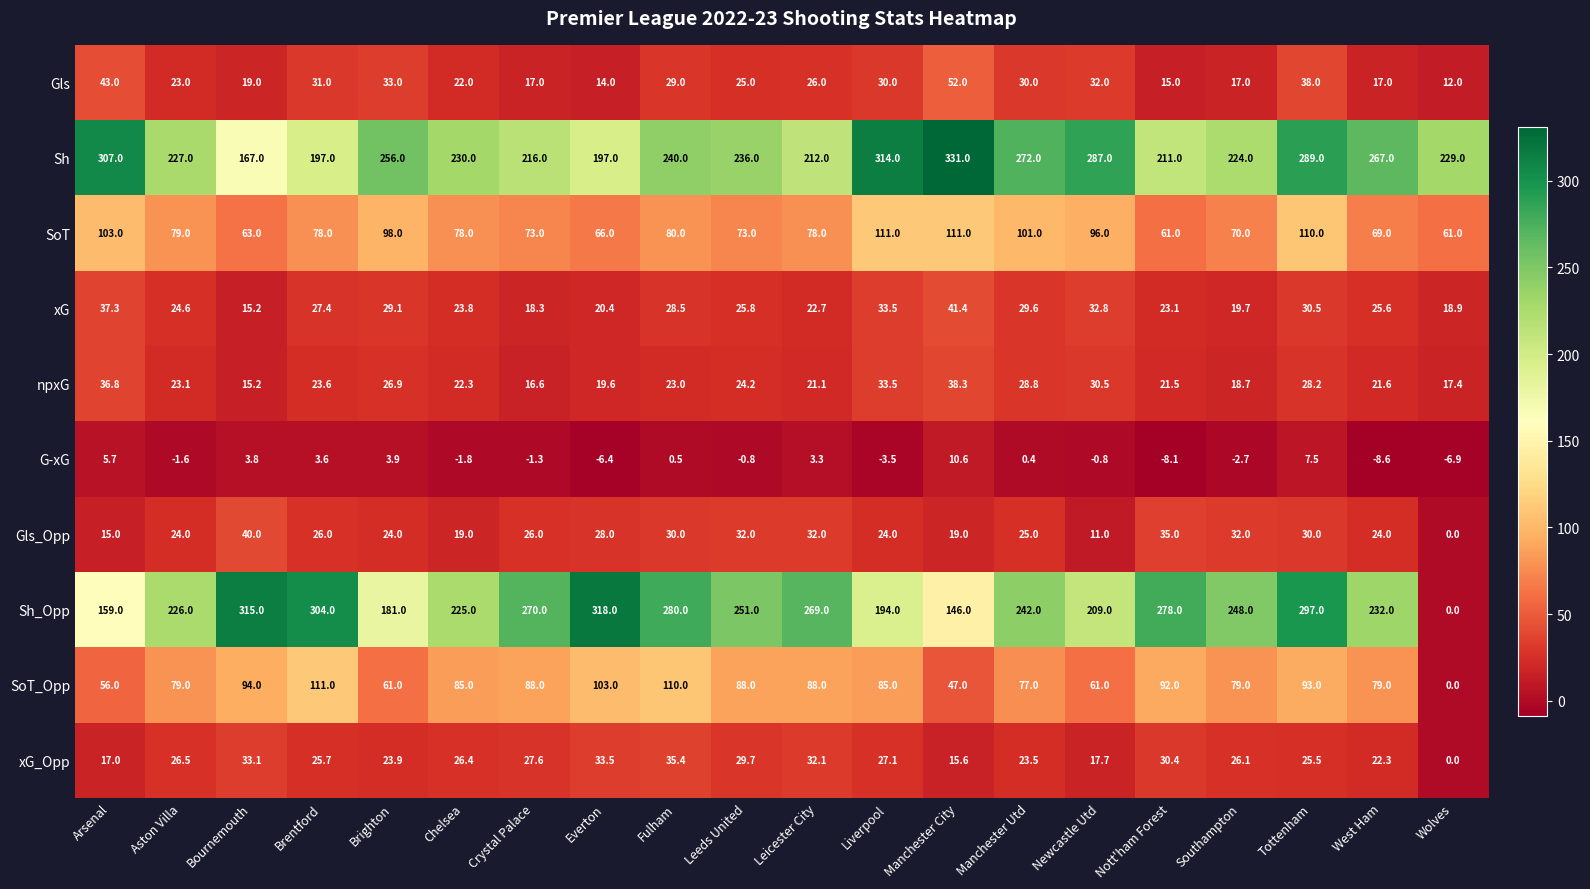

At which category does the chart reach its peak across all series?

Manchester City